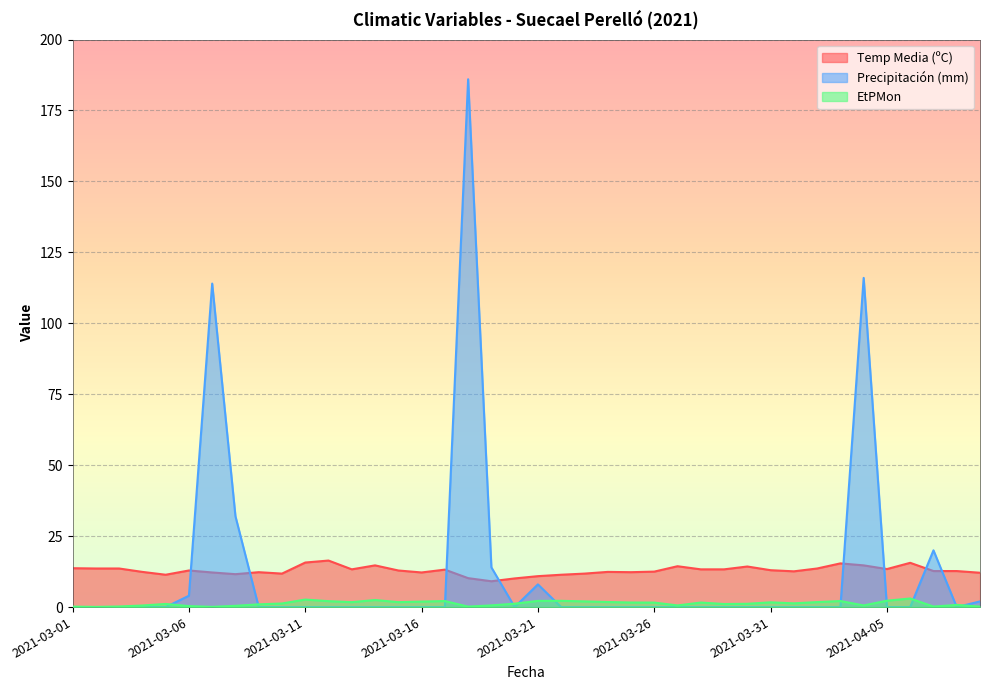

Where is the first local maximum for EtPMon?

2021-03-05